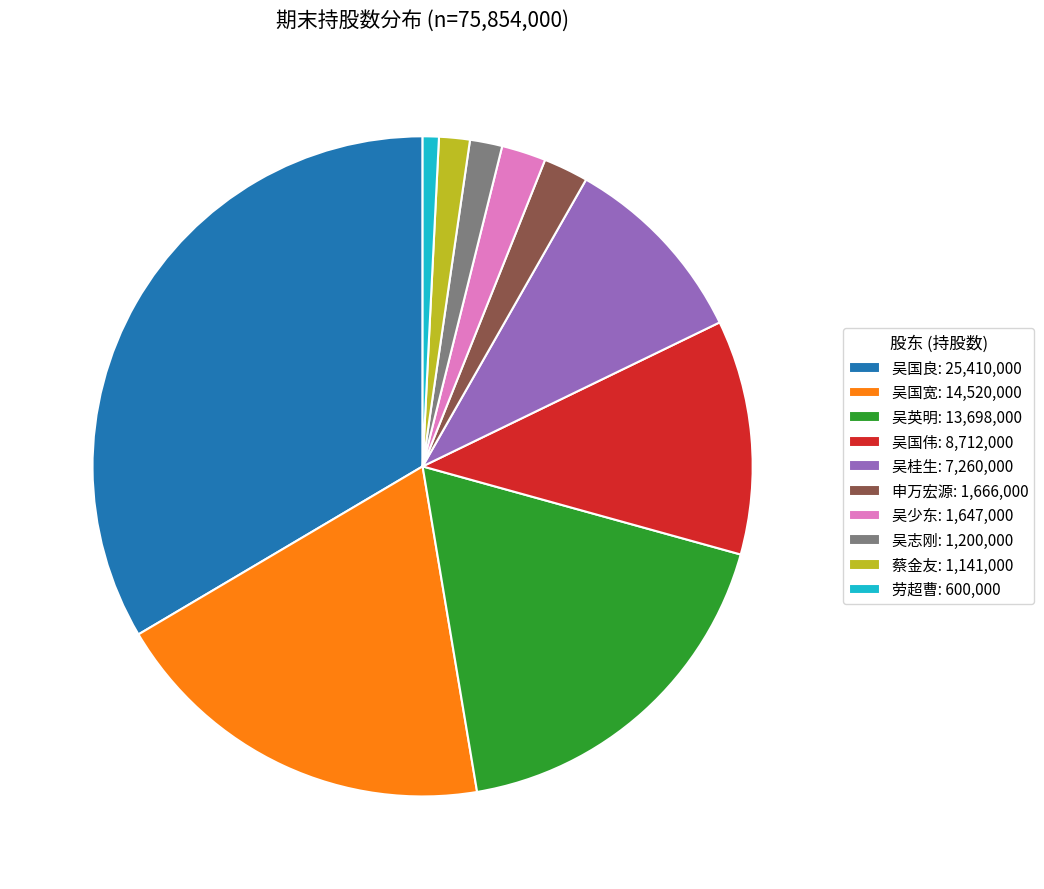

Does any single category account for the majority?

No